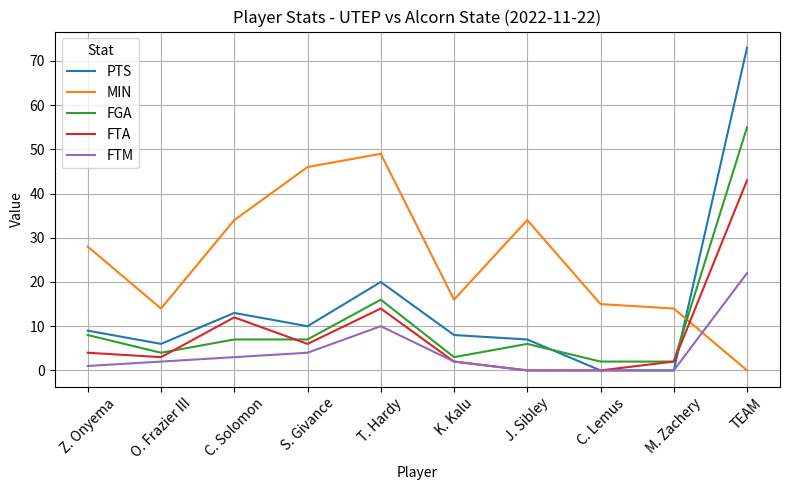

What is the average value of the PTS series?

15